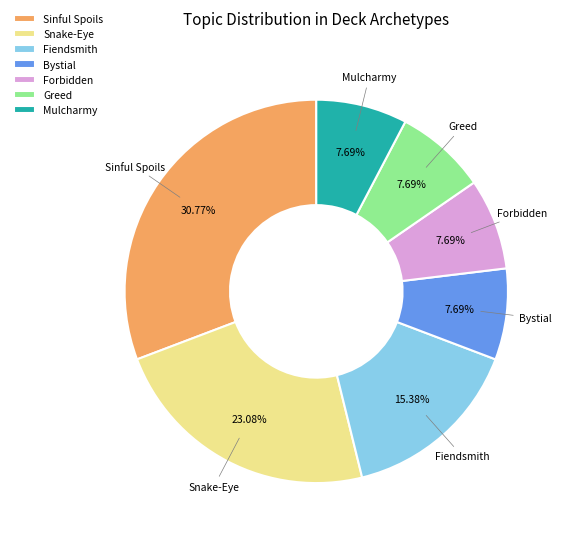

What percentage is NOT represented by Greed?

92.3%